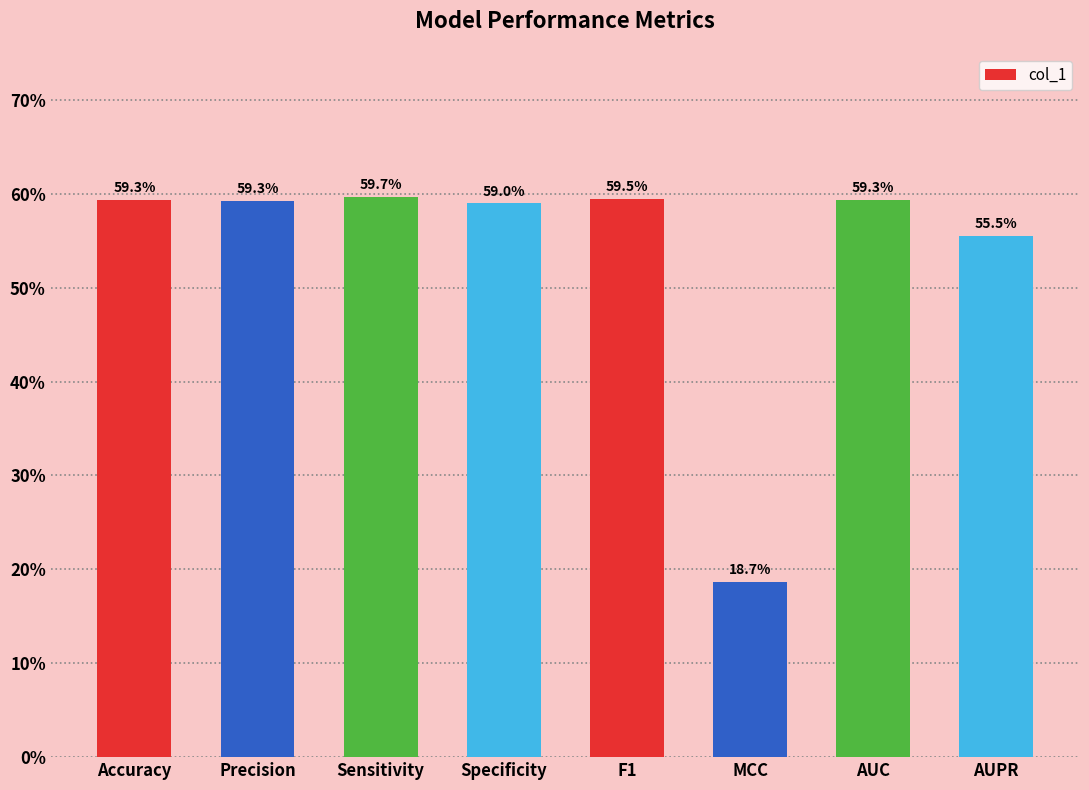

What position from the left is Sensitivity?

3